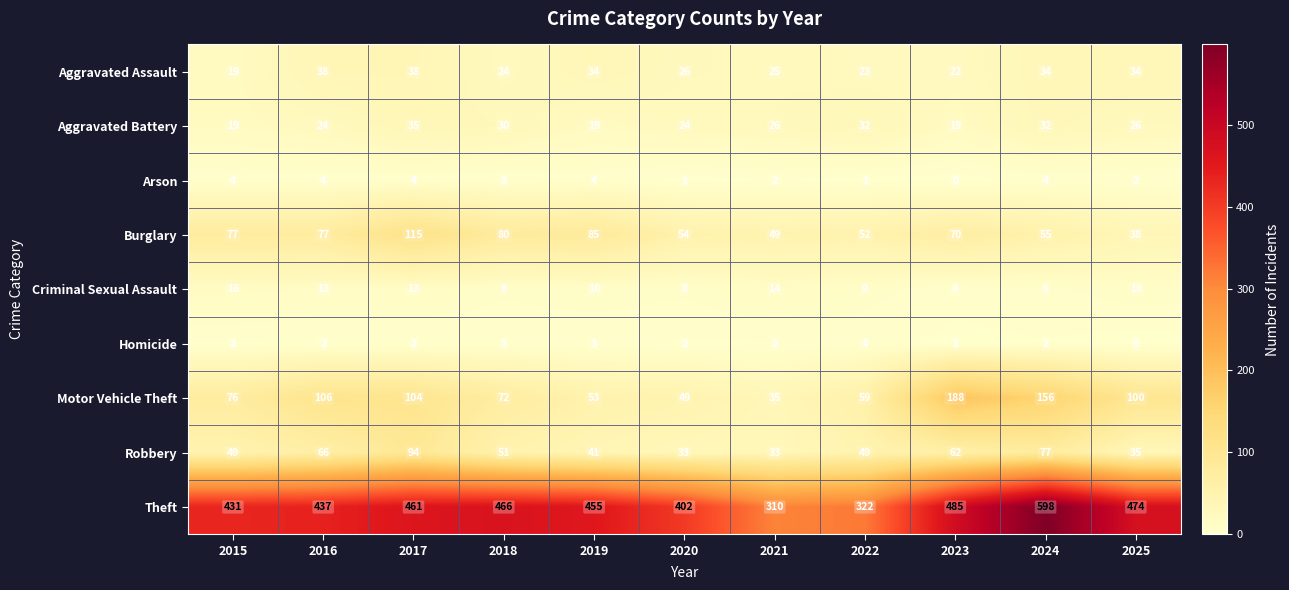

Count the number of data series in this chart.

9